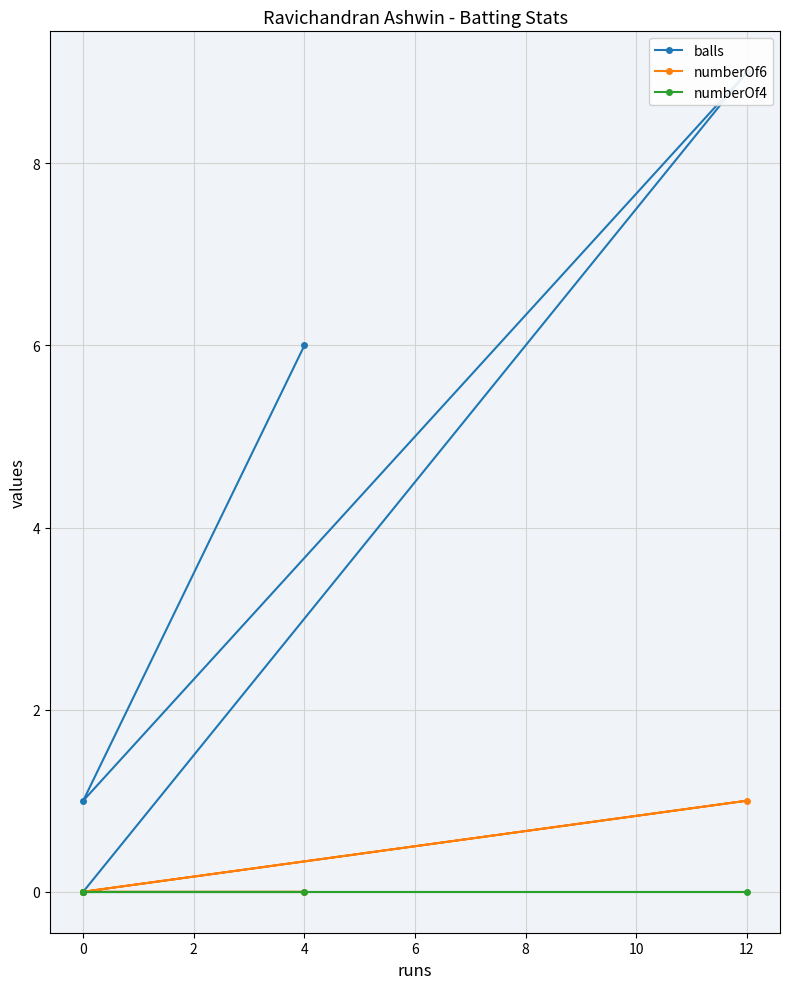

At 0, list the series in order from largest to smallest.

balls, numberOf6, numberOf4